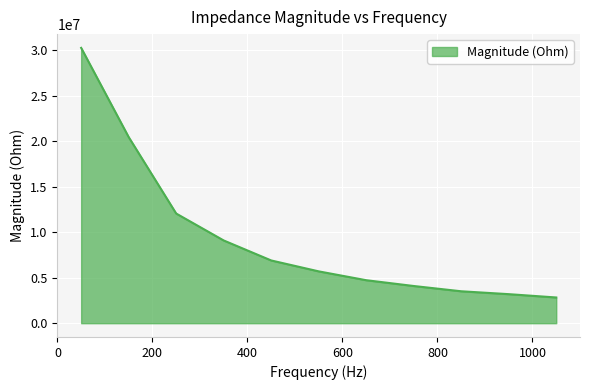

What is the maximum value shown in the chart?

30234985.3